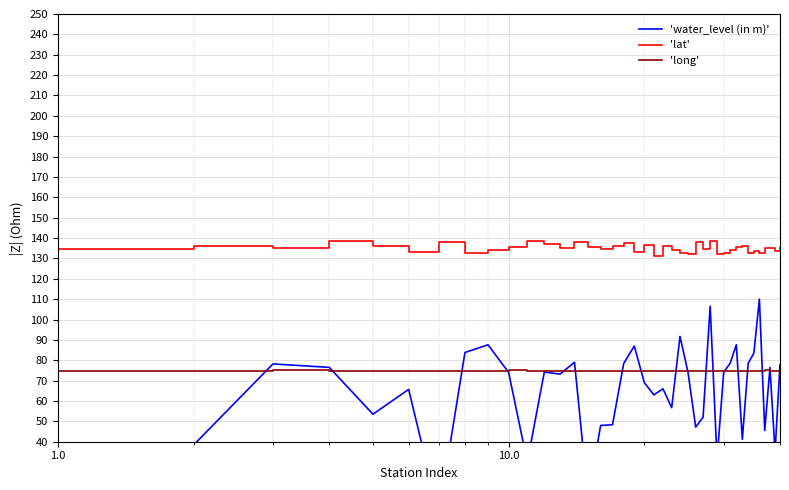

True or false: 'lat' and 'long' cross at least once.

False